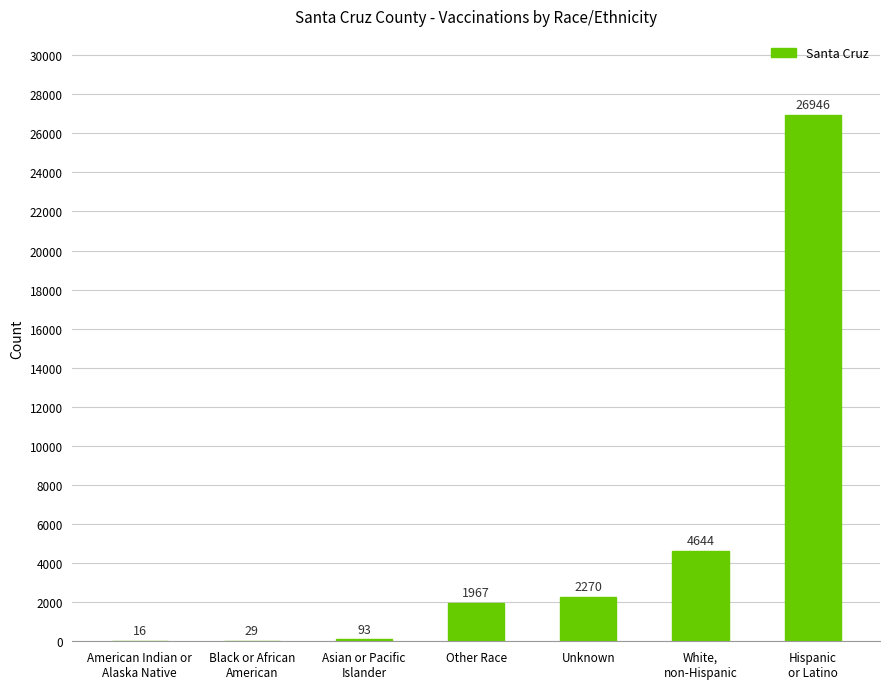

What is the average value?

5138